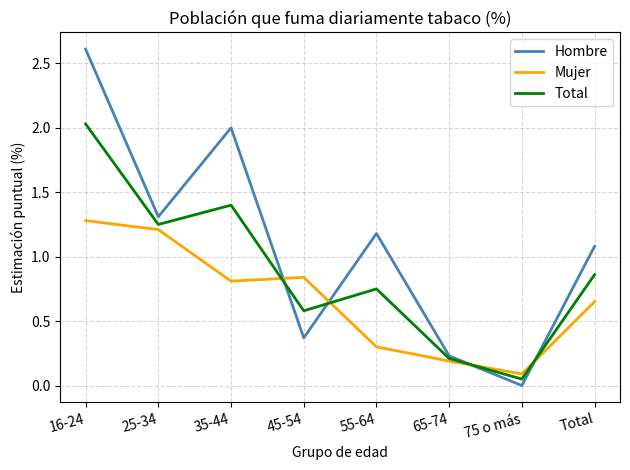

At which category does the chart reach its minimum across all series?

75 o más